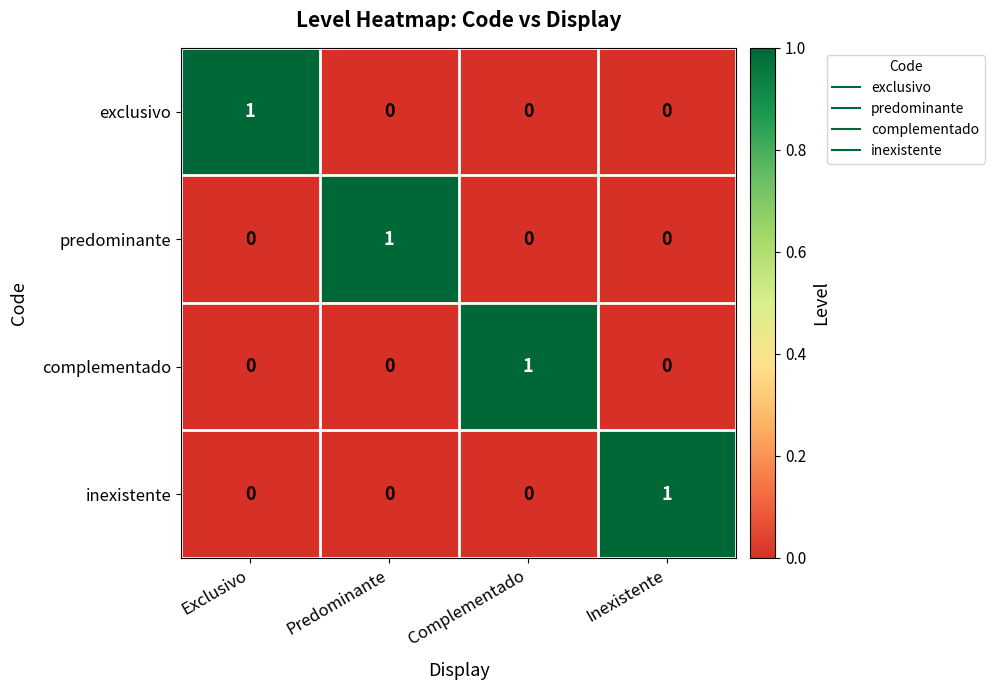

Is the value of inexistente at Inexistente greater than the value of predominante at Inexistente?

Yes